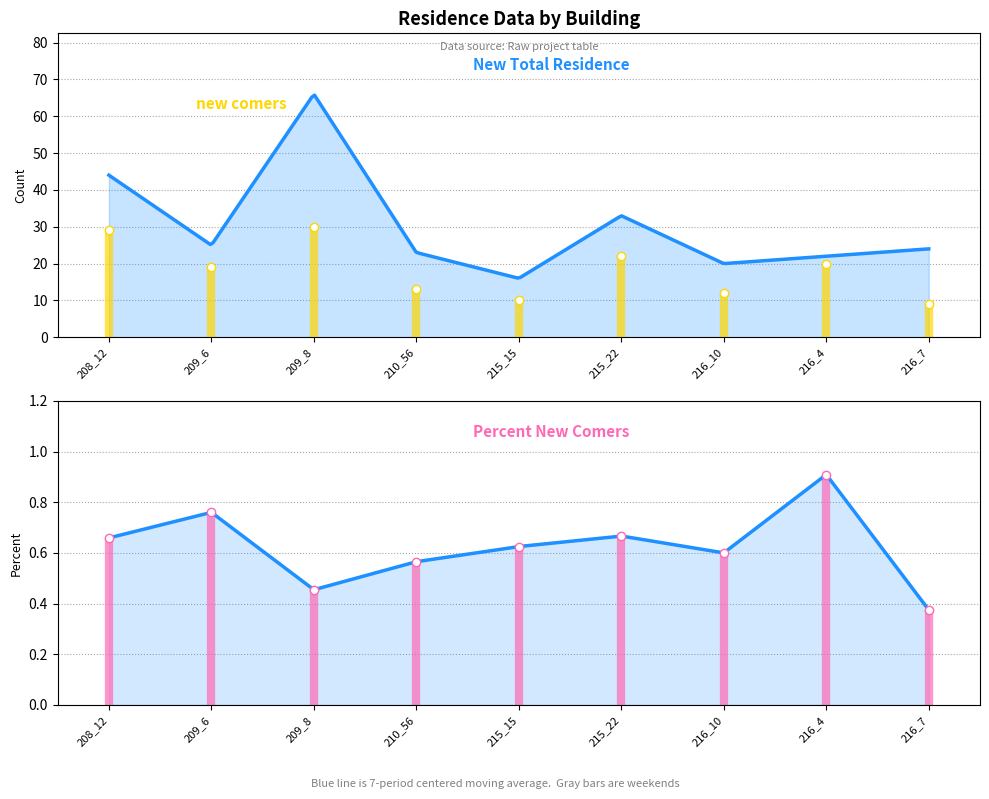

What position from the left is 216_7?

9